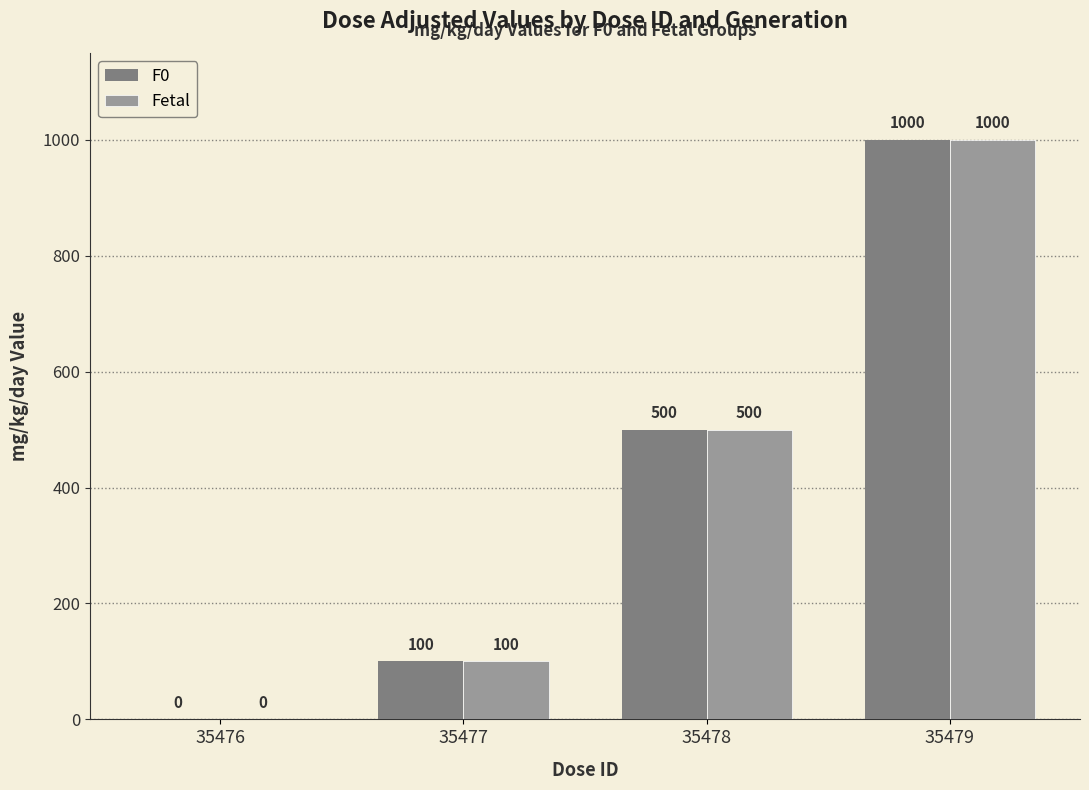

Is the value of Fetal at 35479 greater than the value of F0 at 35478?

Yes